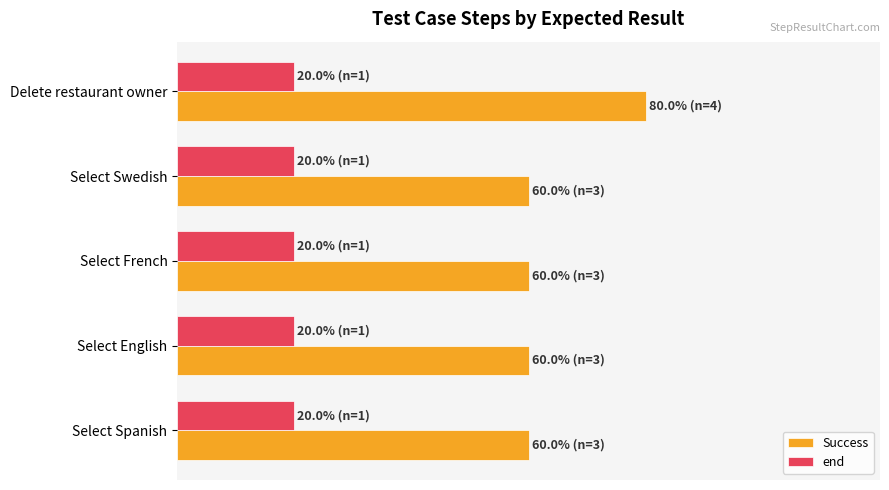

What are all the series names shown in the legend?

Success, end